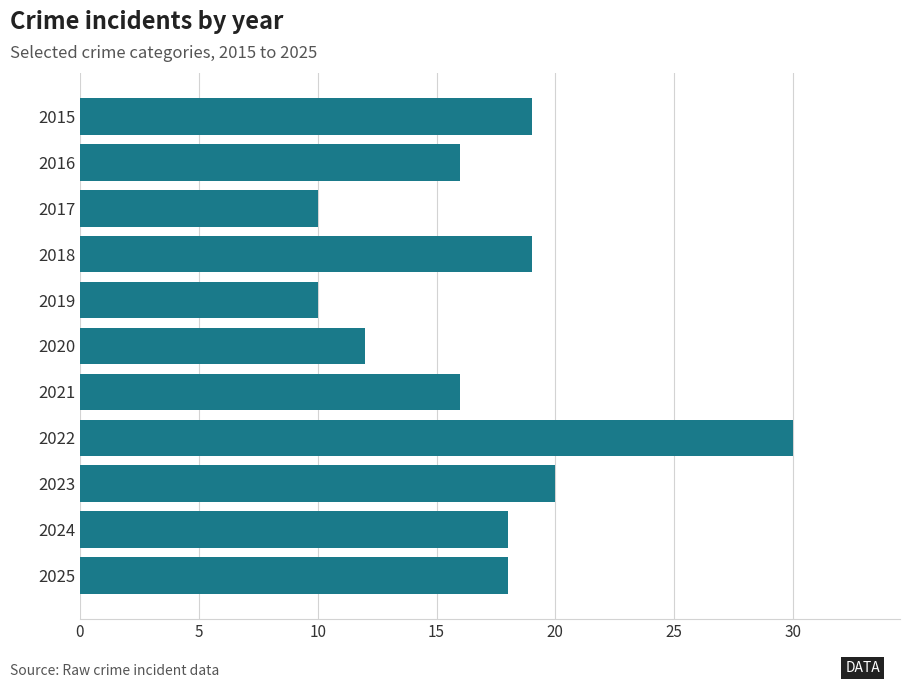

What is the change in value from 2016 to 2017?

-6